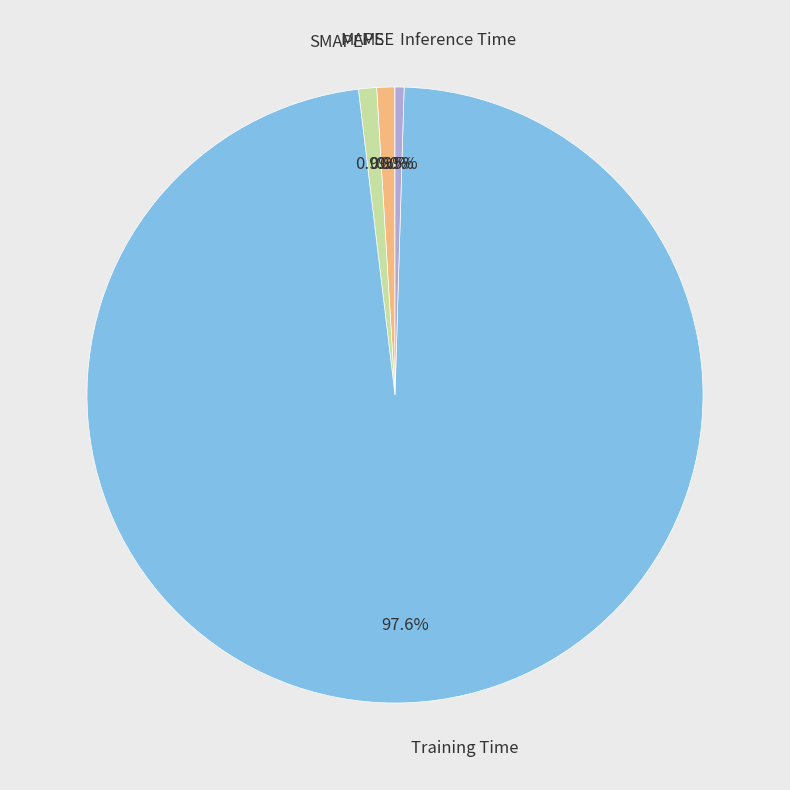

Combined, do Training Time and Inference Time account for over 50%?

Yes